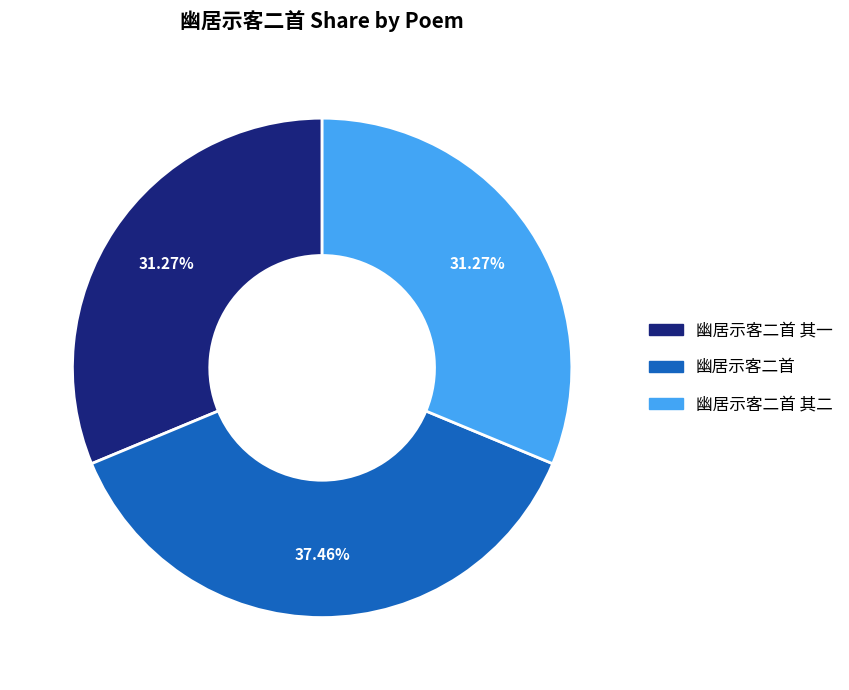

How many segments does this pie chart have?

3